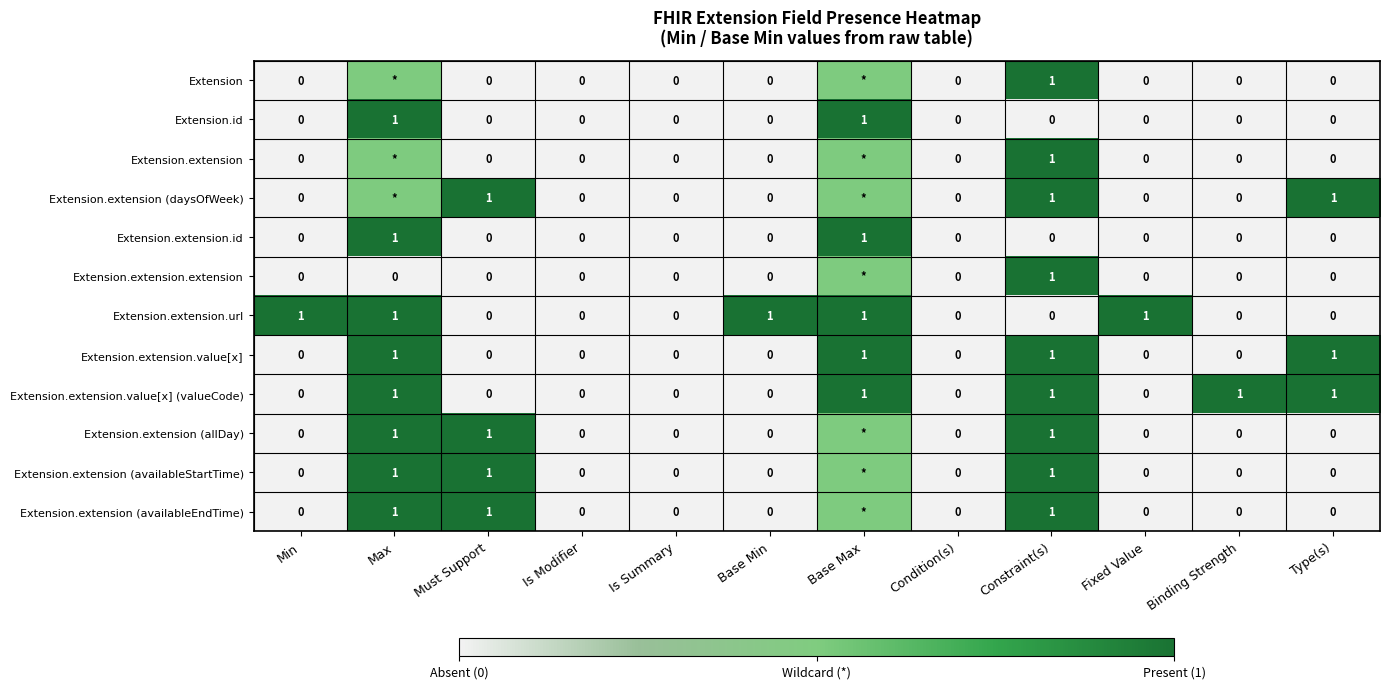

What is the difference between the maximum and minimum values in the Extension.id series?

1.0